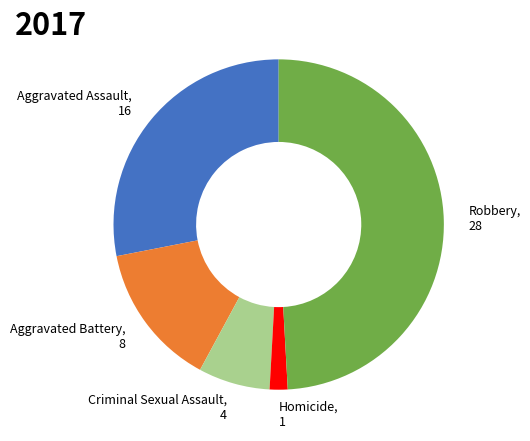

Is the sum of Aggravated Assault and Criminal Sexual Assault greater than half?

No